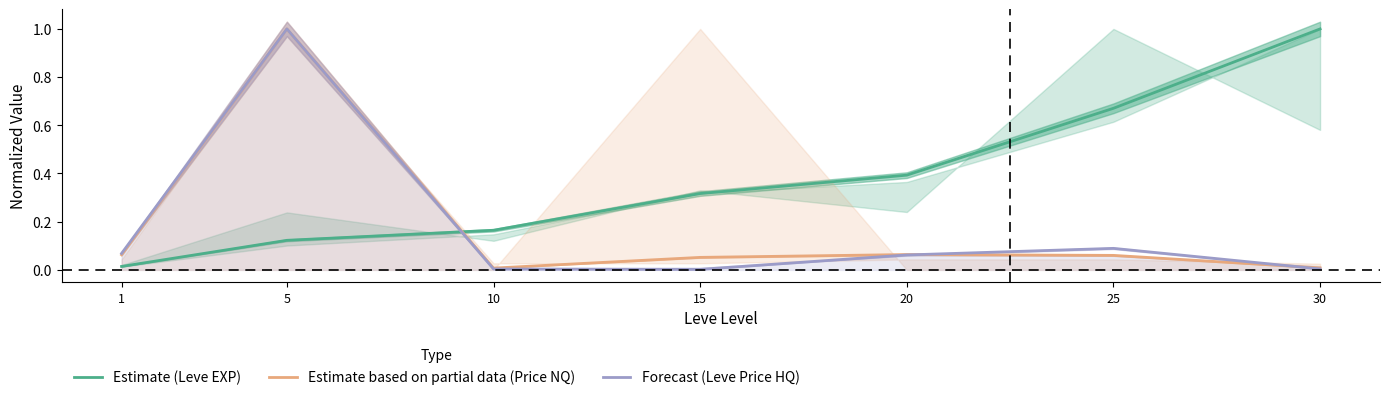

True or false: Estimate based on partial data (Price NQ) has more than 1 points higher than both neighbors.

True